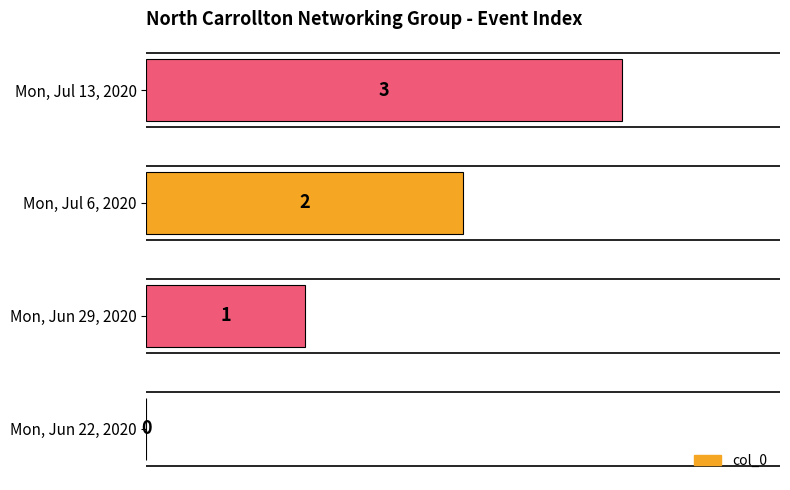

The chart shows a value of 0 at Mon, Jun 22, 2020. True or false?

True